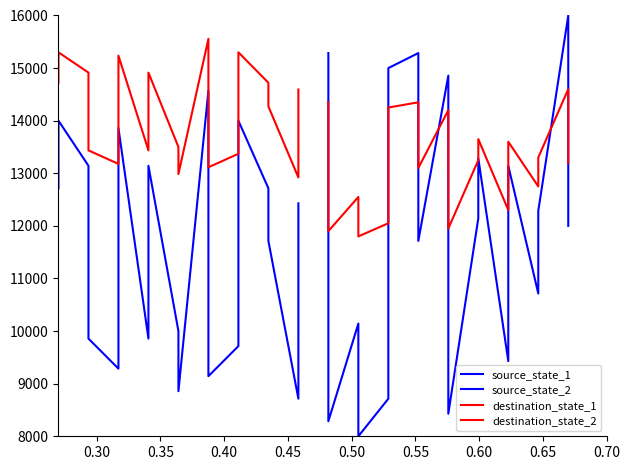

How many interior local valleys does the source_state_1 series have?

5